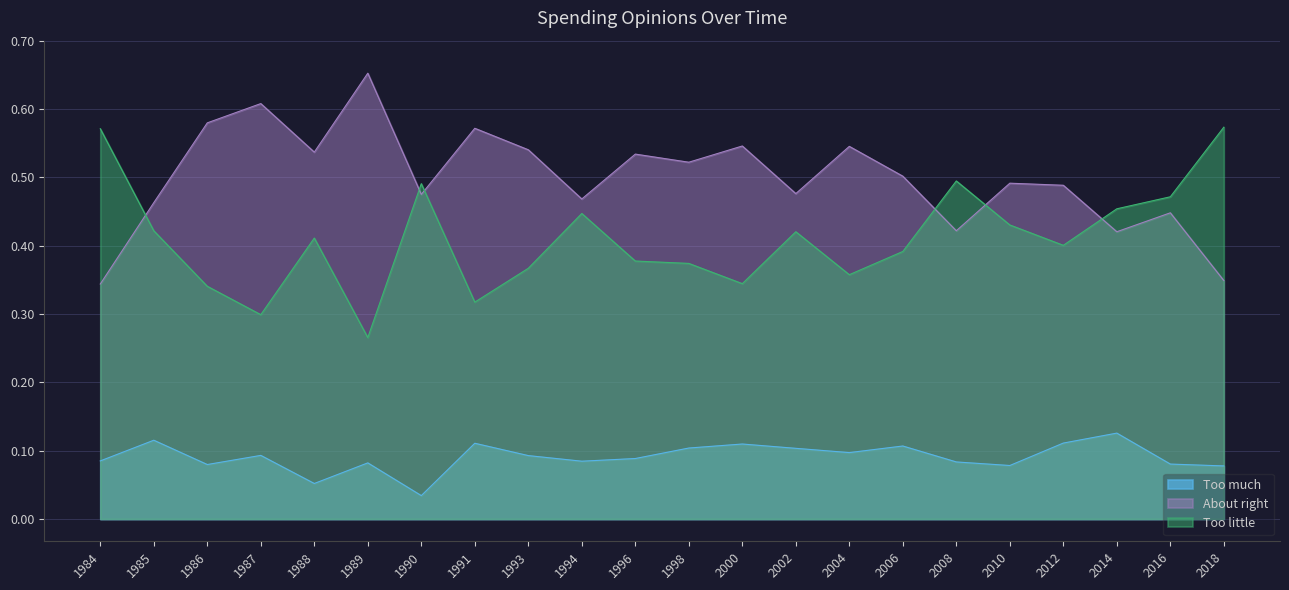

The About right series shows 0.1 at 1998. True or false?

False